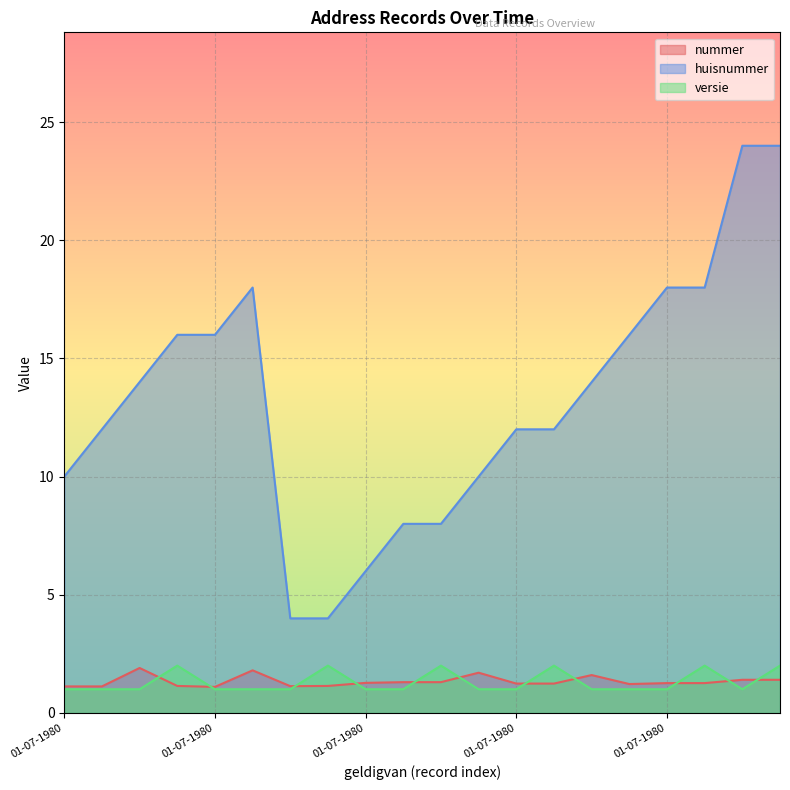

What value does the versie series have at 01-07-1980?

1.0